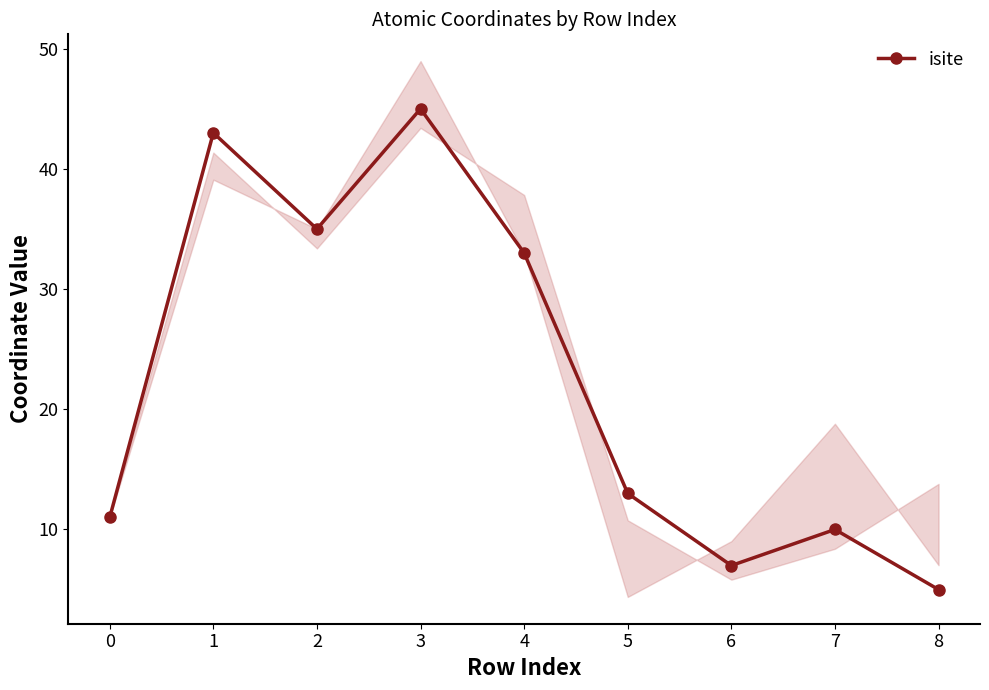

How many interior local valleys (lower than both neighbors) does the data have?

2